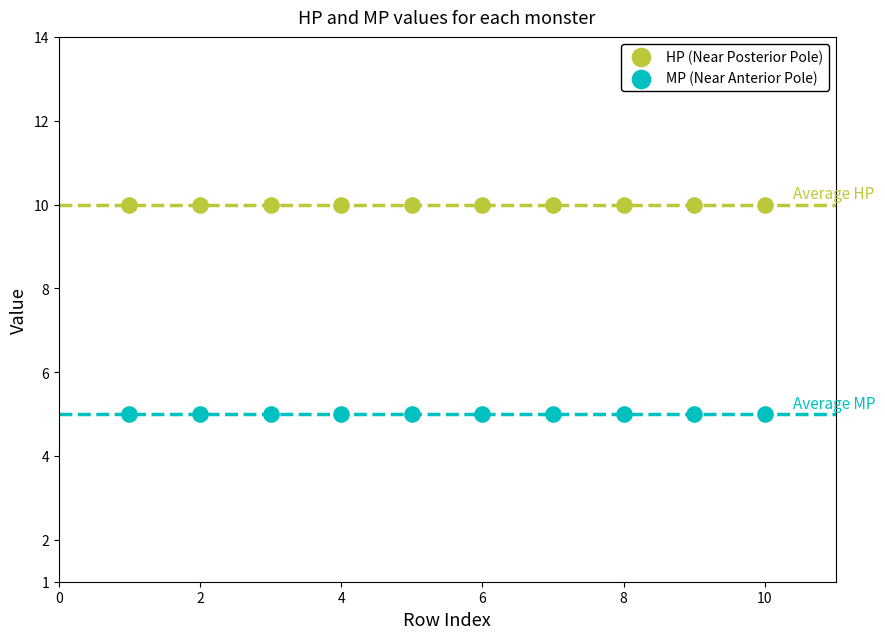

Which series reaches the maximum Y coordinate?

HP (Near Posterior Pole)